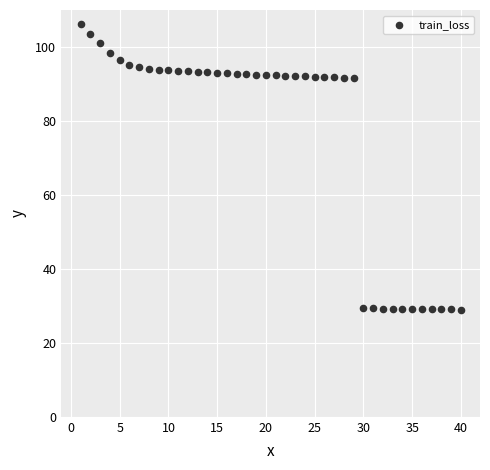

What is the range of X values (max minus min)?

39.0